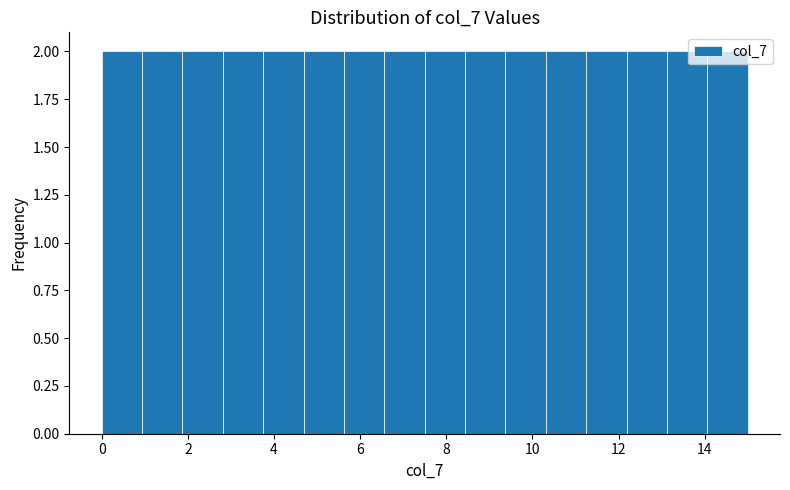

What is the height of the bar covering 9.4 to 10.4 on the x-axis? Neither the bar edges nor the heights are printed on the chart, so give them approximately, as read against the axes.

2